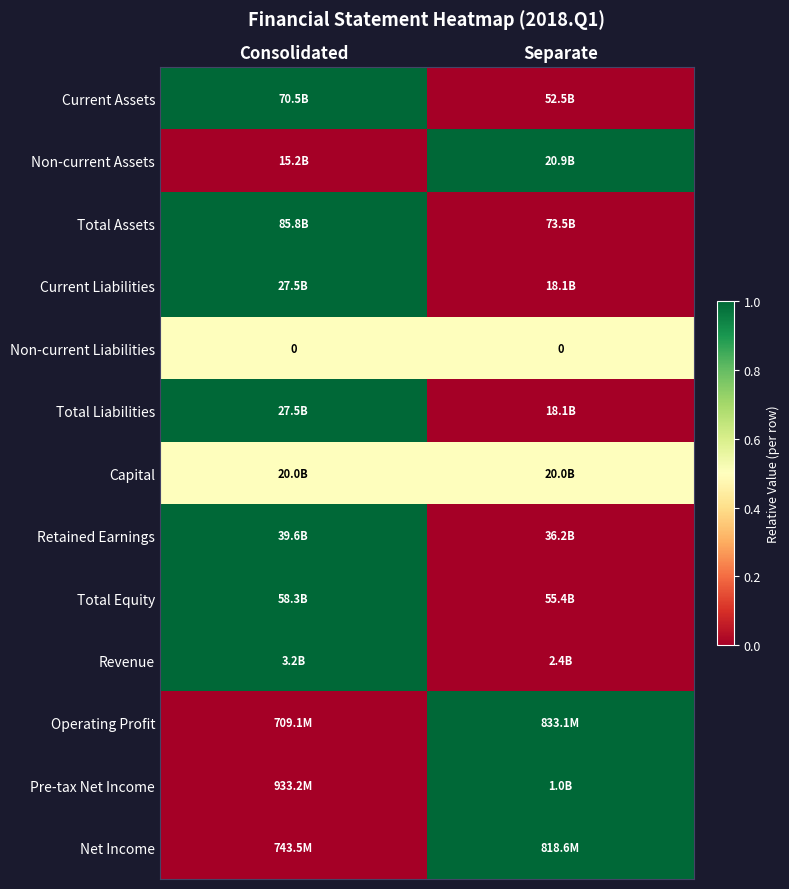

True or false: Total Liabilities has a value of 1.0 at Consolidated.

True